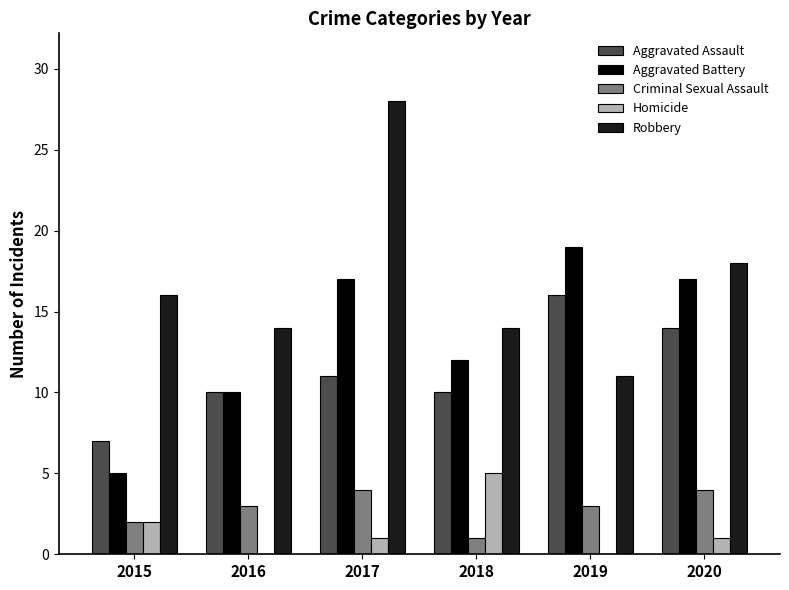

The Aggravated Assault series shows 4 at 2017. True or false?

False